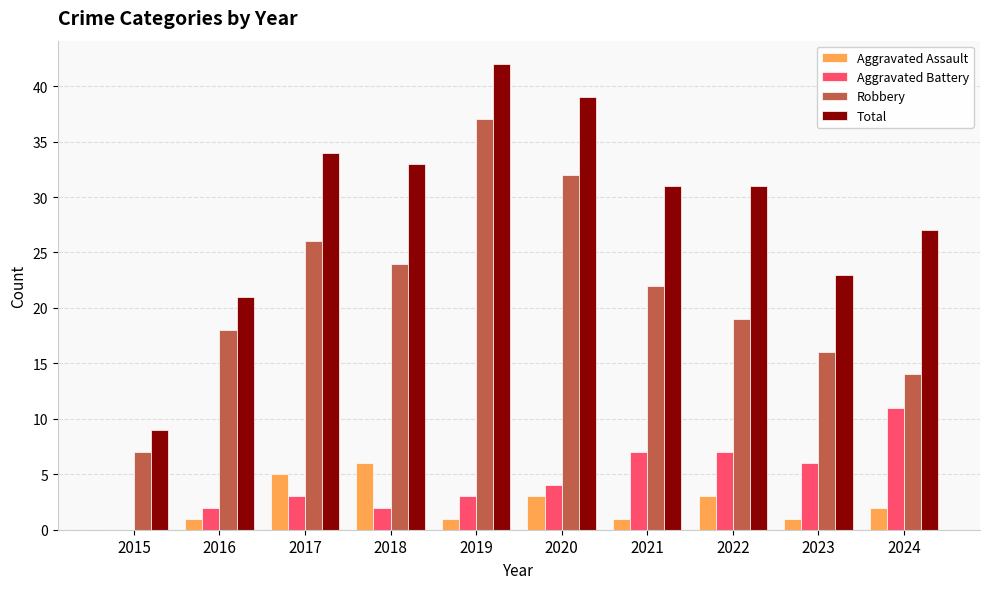

What is the difference between the Total values at 2021 and 2024?

4